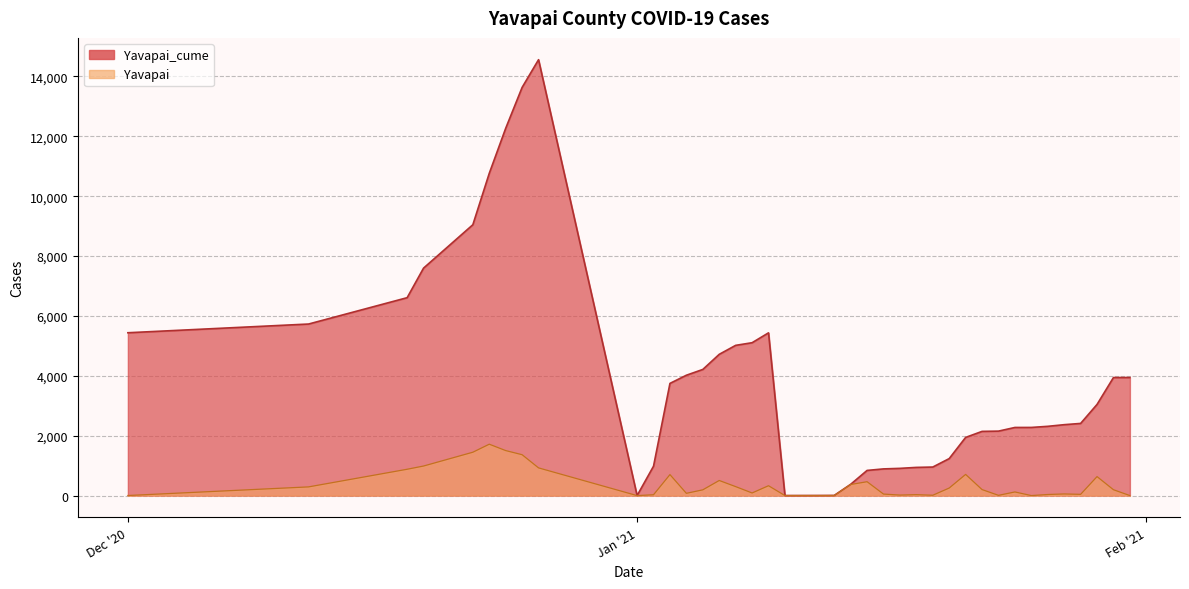

True or false: Yavapai and Yavapai_cume cross at least once.

False